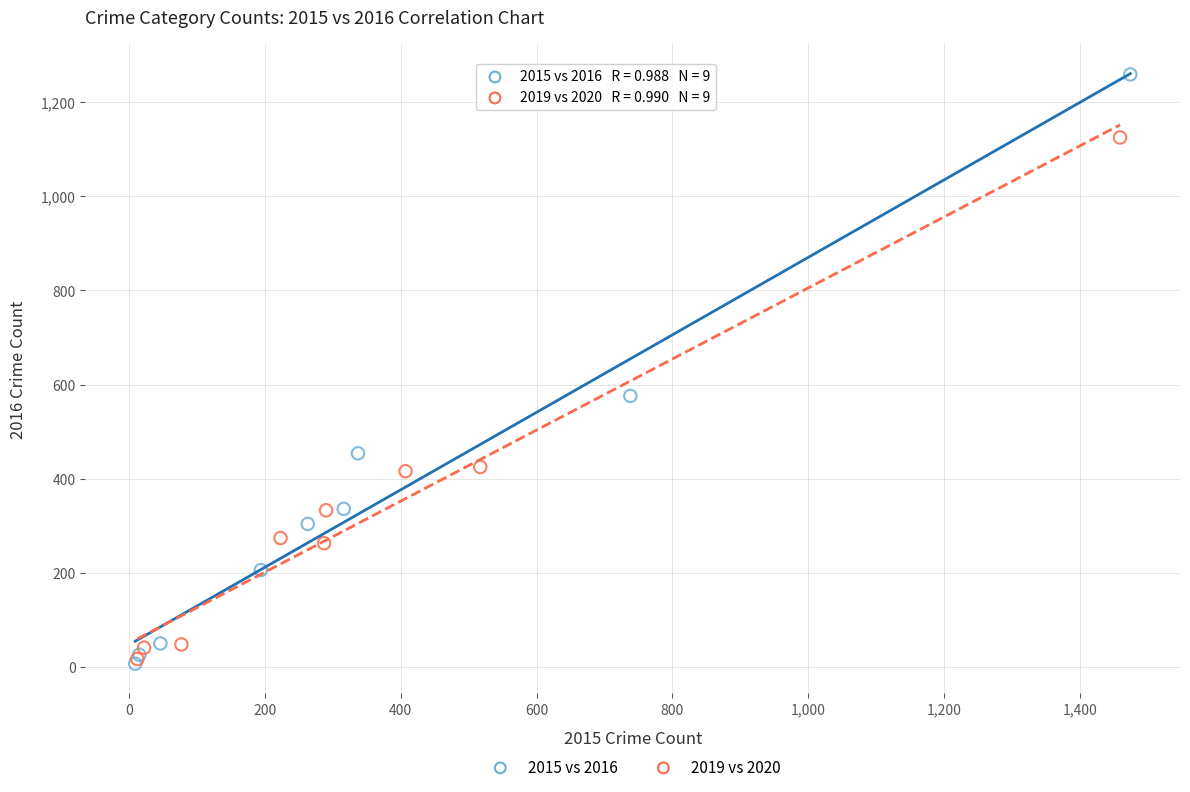

Which series has the widest spread of Y values?

2015 vs 2016